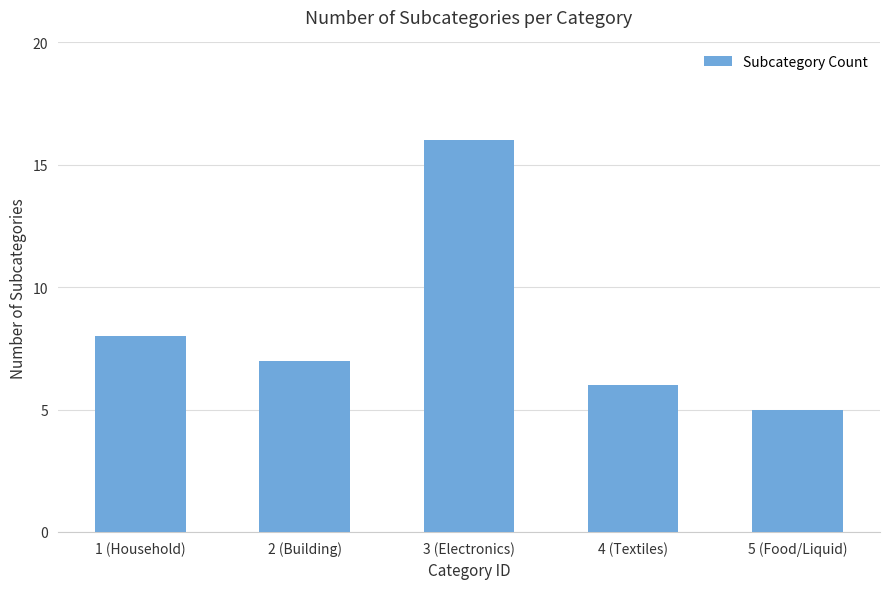

Read the value at 5 (Food/Liquid).

5